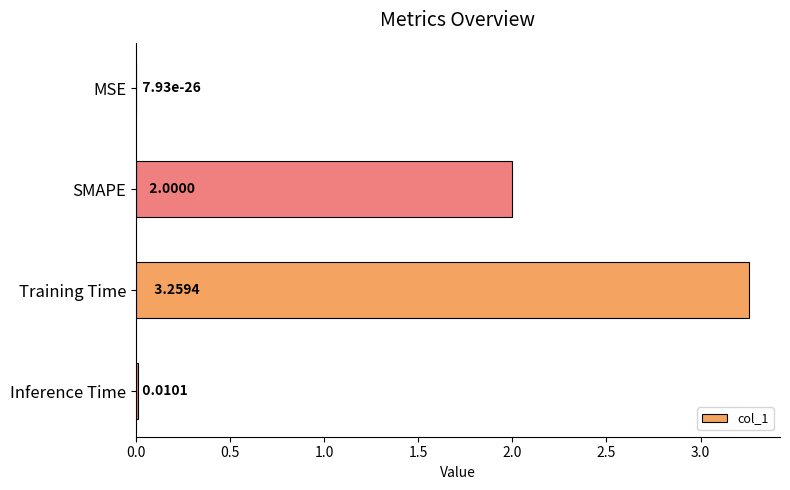

Between Inference Time and Training Time, which is larger?

Training Time